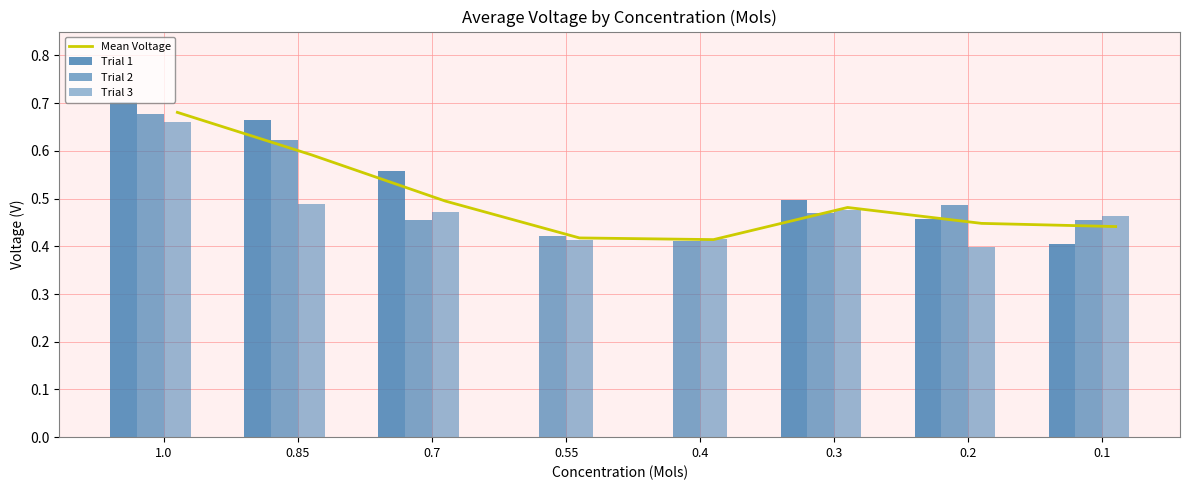

Which series has the largest range (max minus min)?

Trial 1